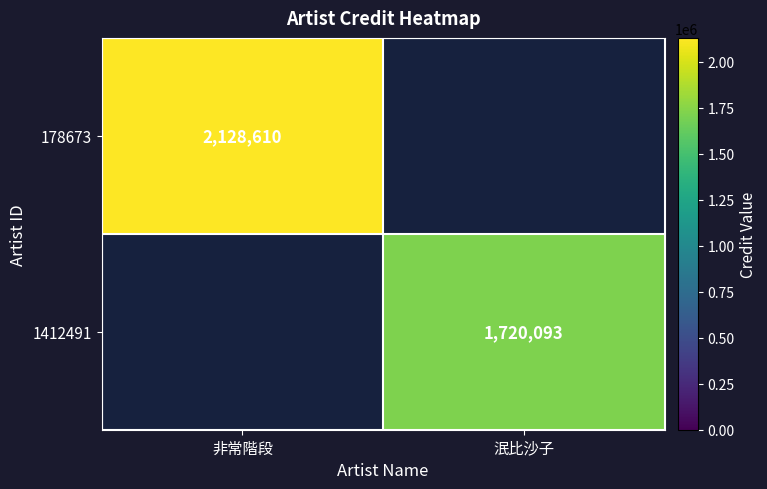

Is the value of 1412491 at 泯比沙子 greater than the value of 178673 at 非常階段?

No